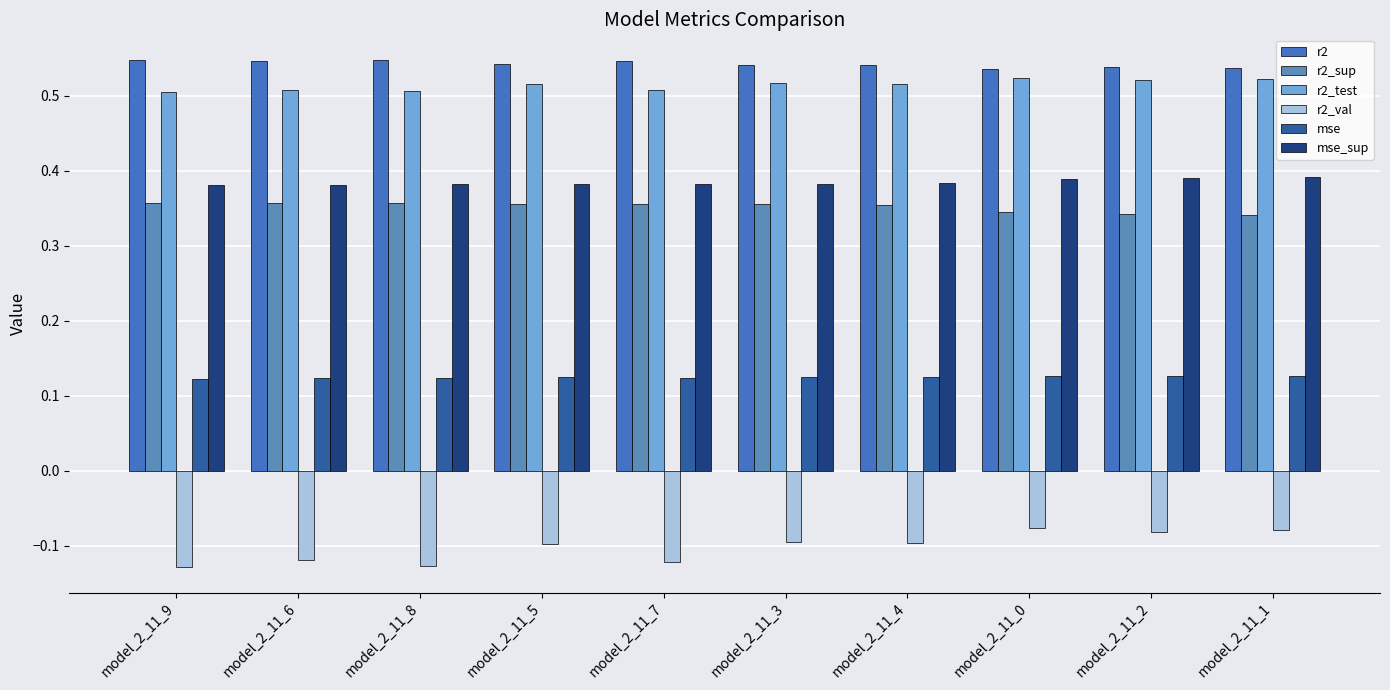

Is the value of r2_sup at model_2_11_7 greater than the value of r2 at model_2_11_5?

No